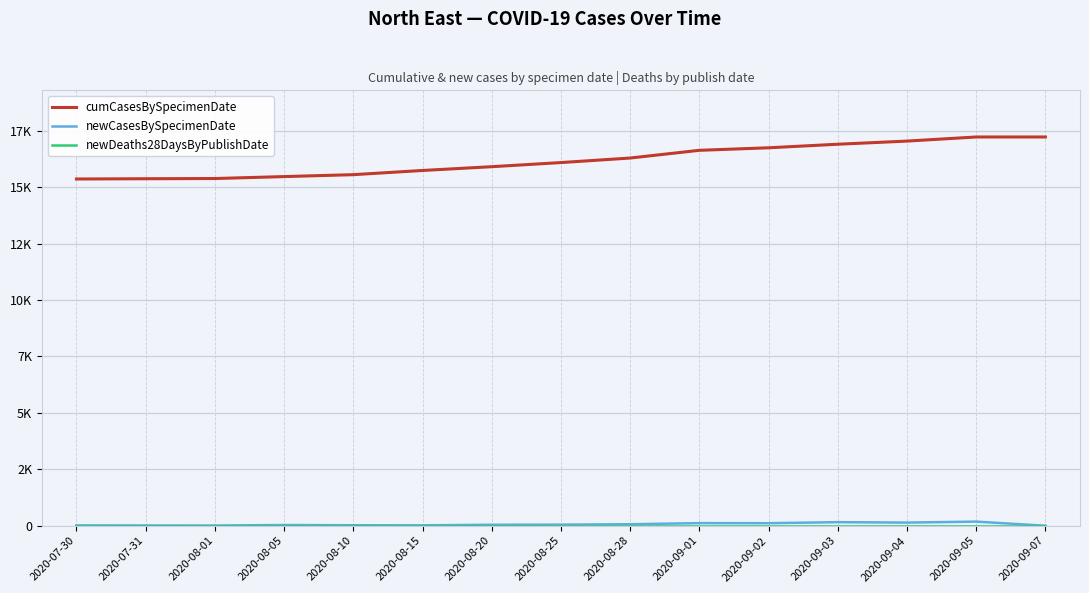

At how many categories does at least one series exceed 9532?

15